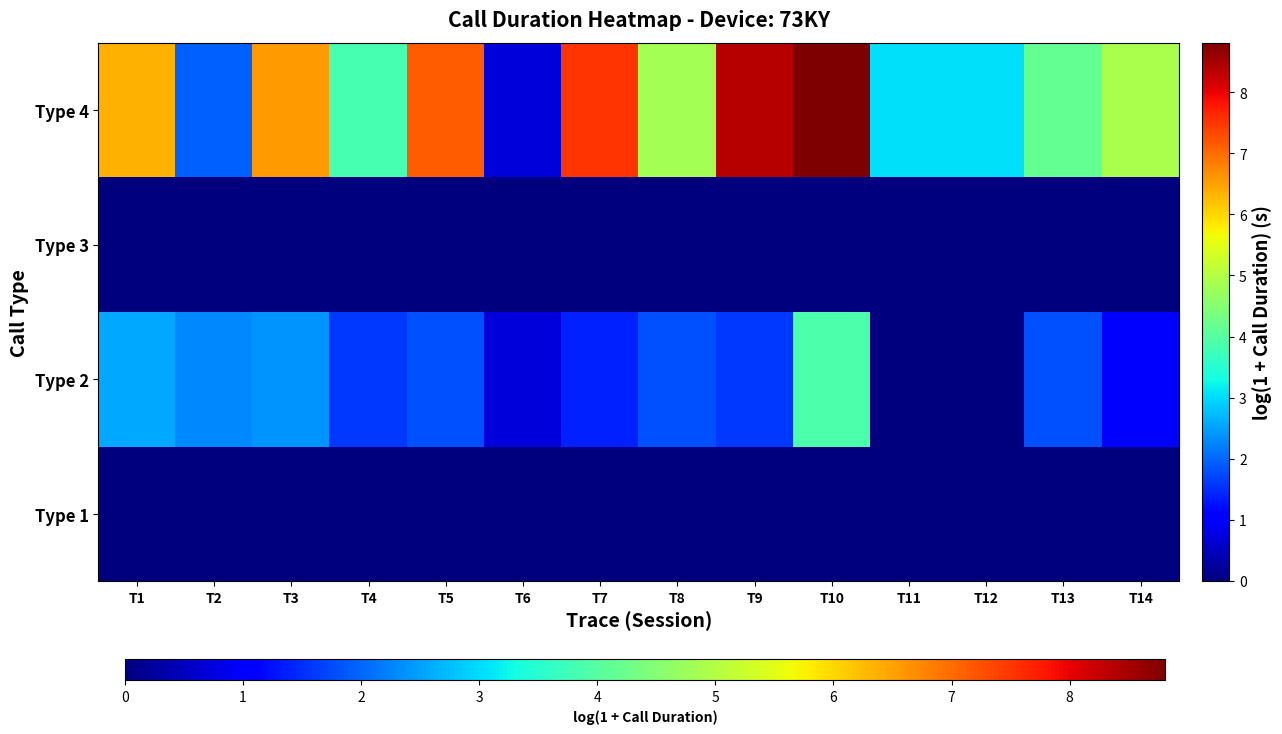

List the series in order of their peak value, lowest first.

Type 1, Type 3, Type 2, Type 4